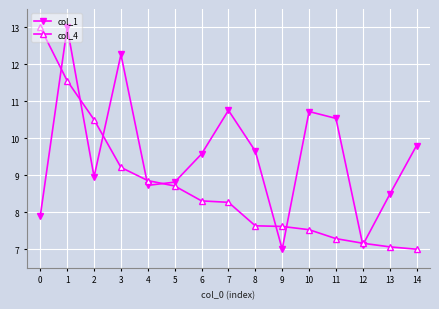

What is the minimum value shown in the chart?

7.0